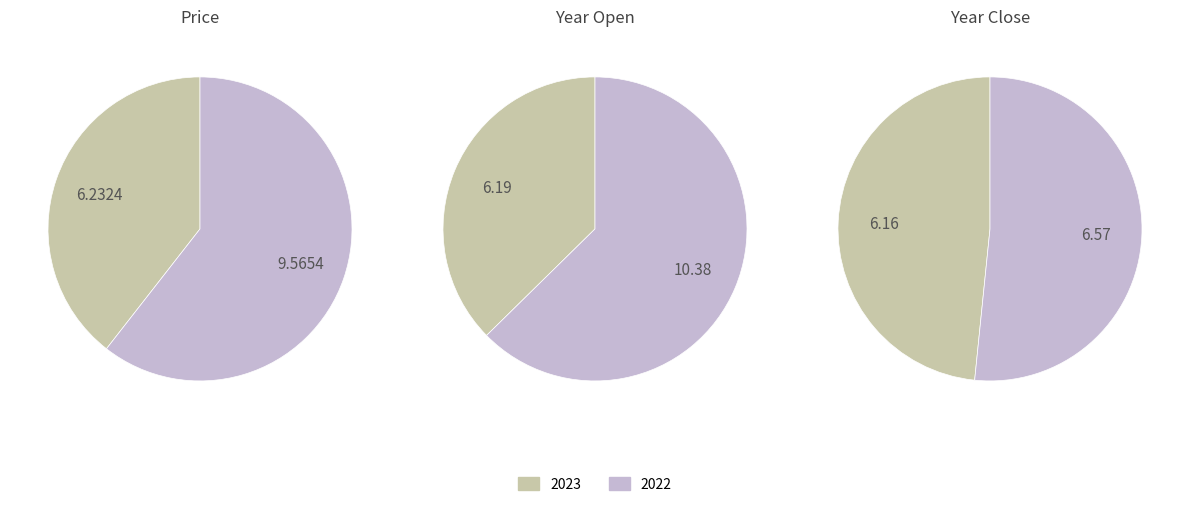

What is the majority slice?

2022